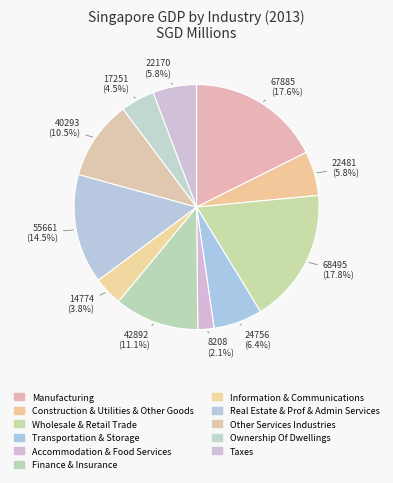

How many segments does this pie chart have?

11